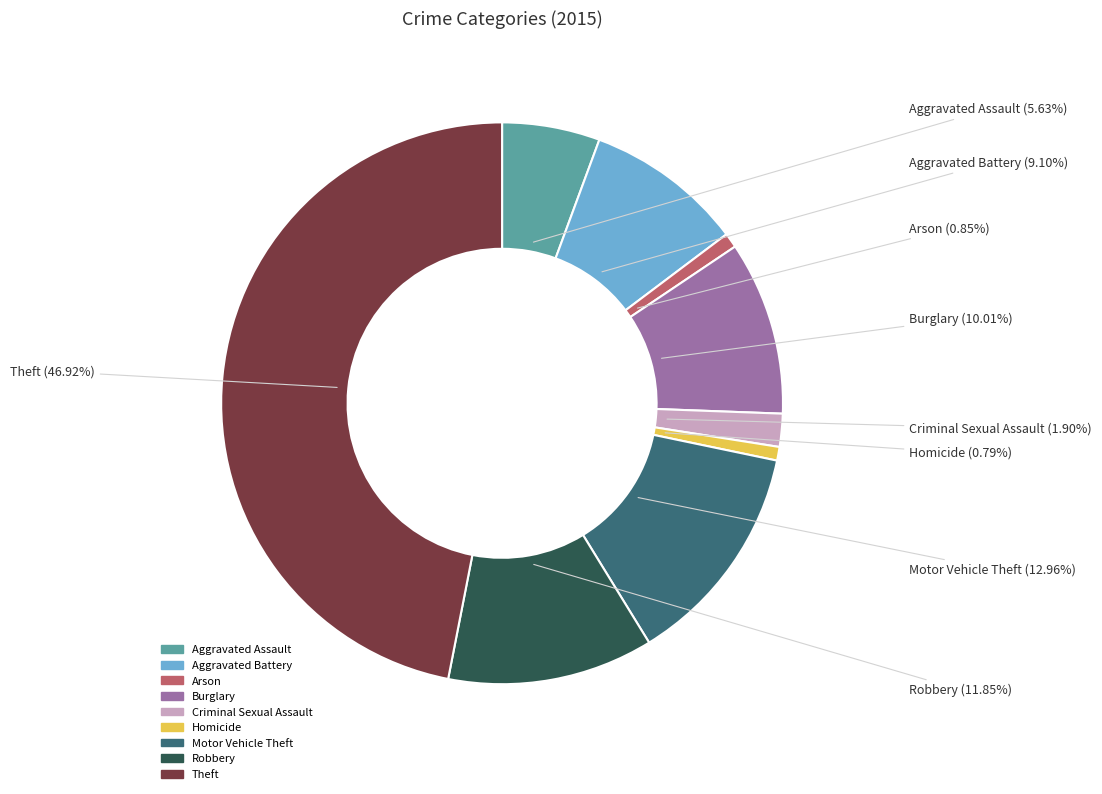

How many slices are in this pie chart?

9